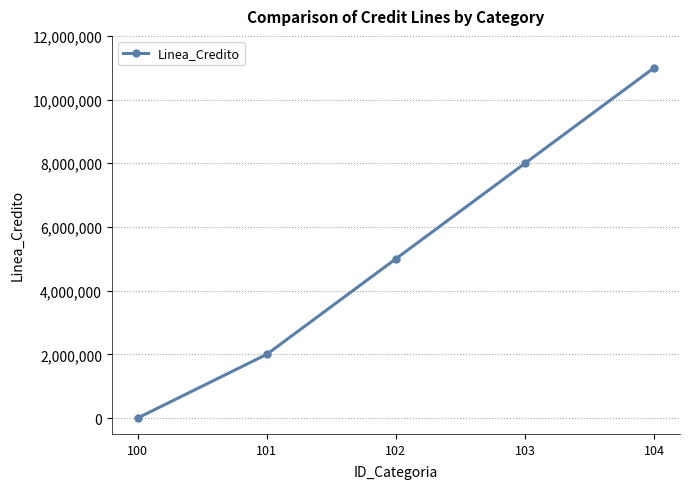

How many data points are less than 5000000?

2